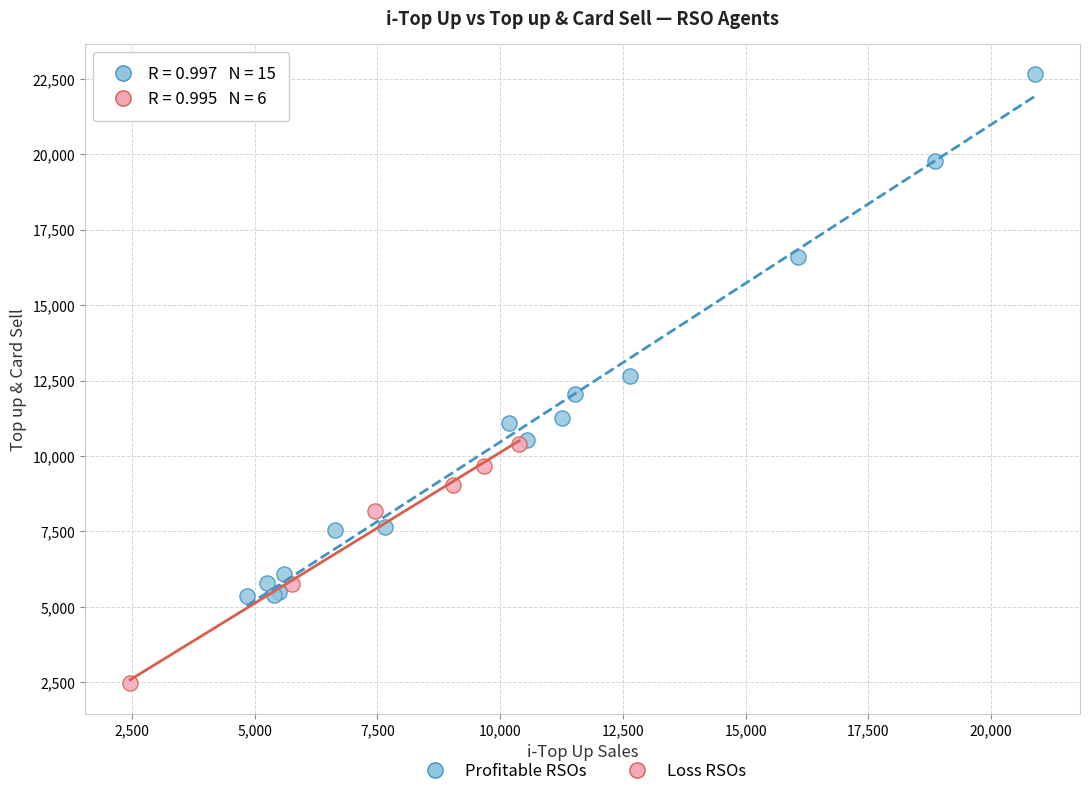

What are all the series names shown in the legend?

Profitable RSOs, Loss RSOs